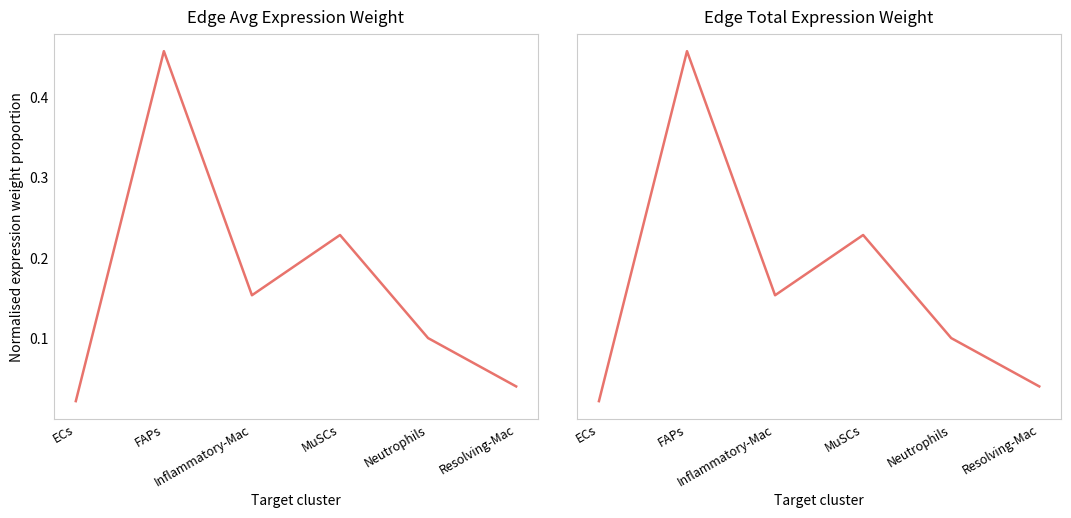

Reading left to right, transcribe all the data shown in this chart.

Edge average expression weight: 0.0	0.5	0.2	0.2	0.1	0.0
Edge total expression weight: 0.0	0.5	0.2	0.2	0.1	0.0